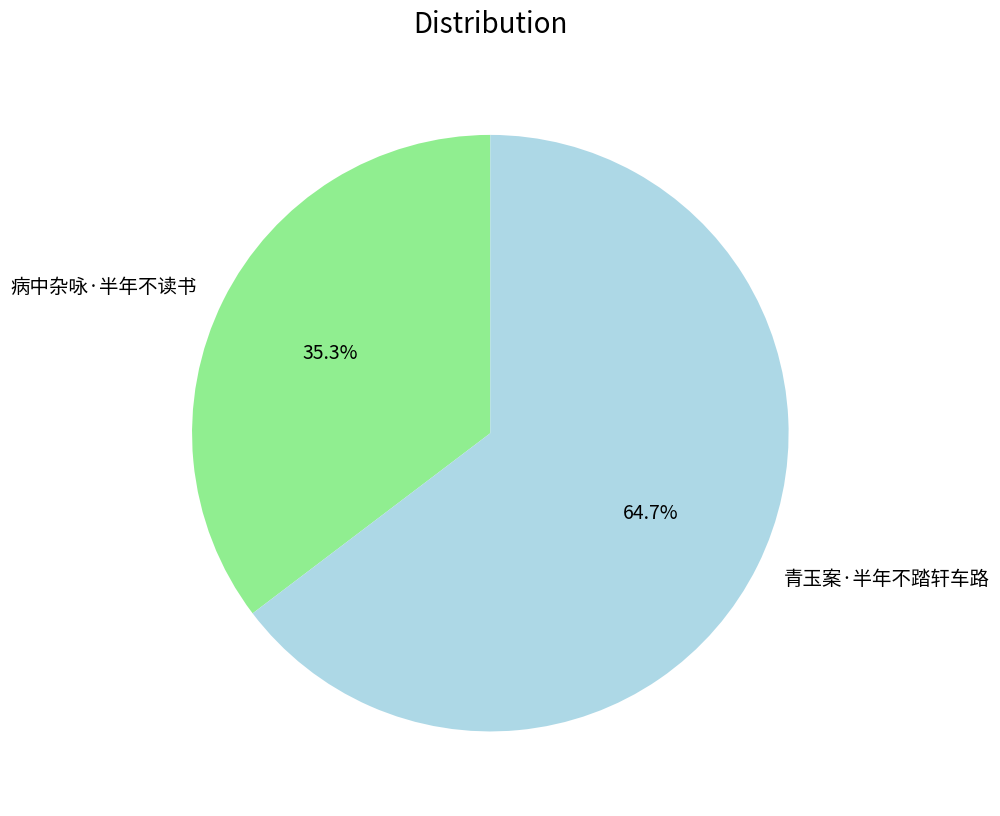

Is there a majority slice in this chart?

Yes